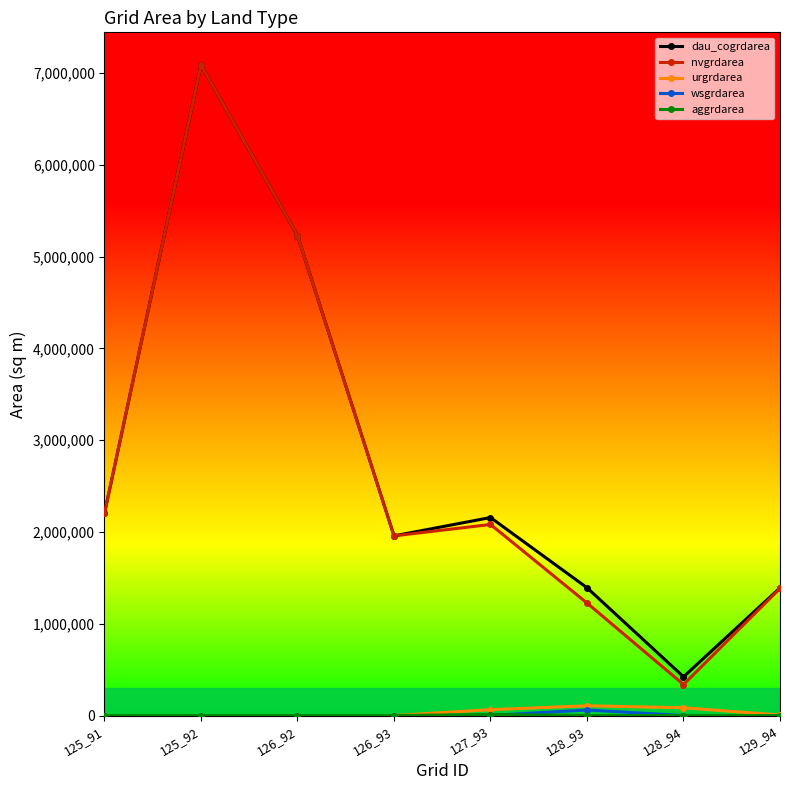

What is the maximum value shown in the chart?

7089300